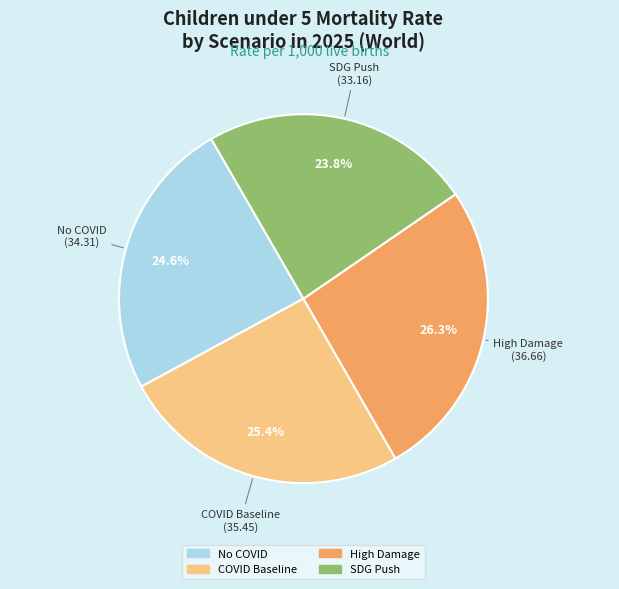

What percentage is the High Damage slice, to the nearest percent?

26%